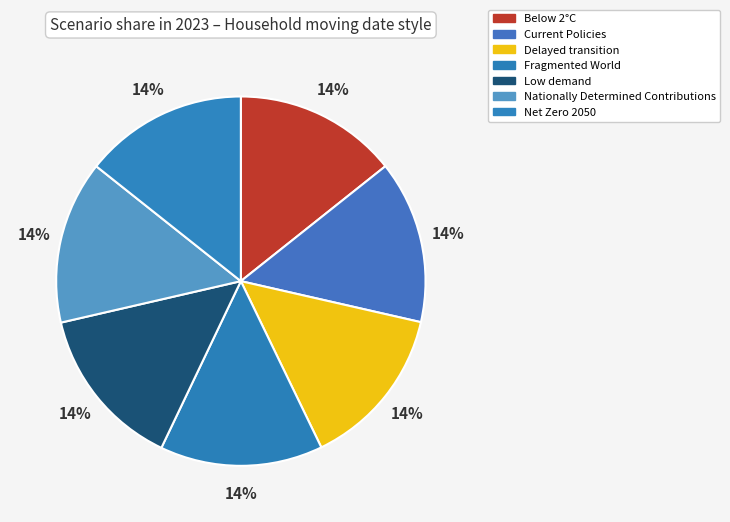

Does Fragmented World represent more than half of the total?

No